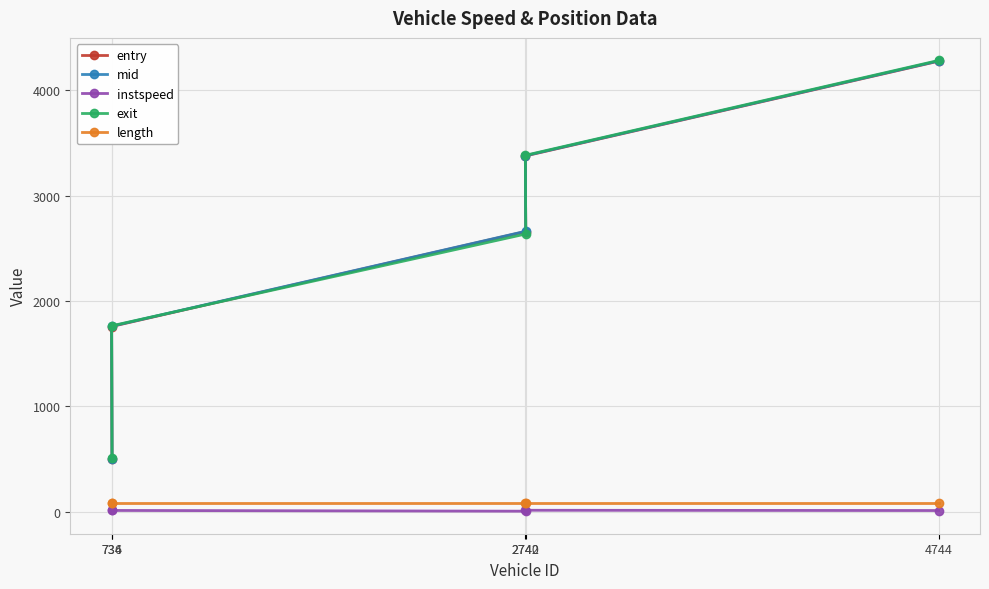

What is the label of the 3rd point from the right?

2742